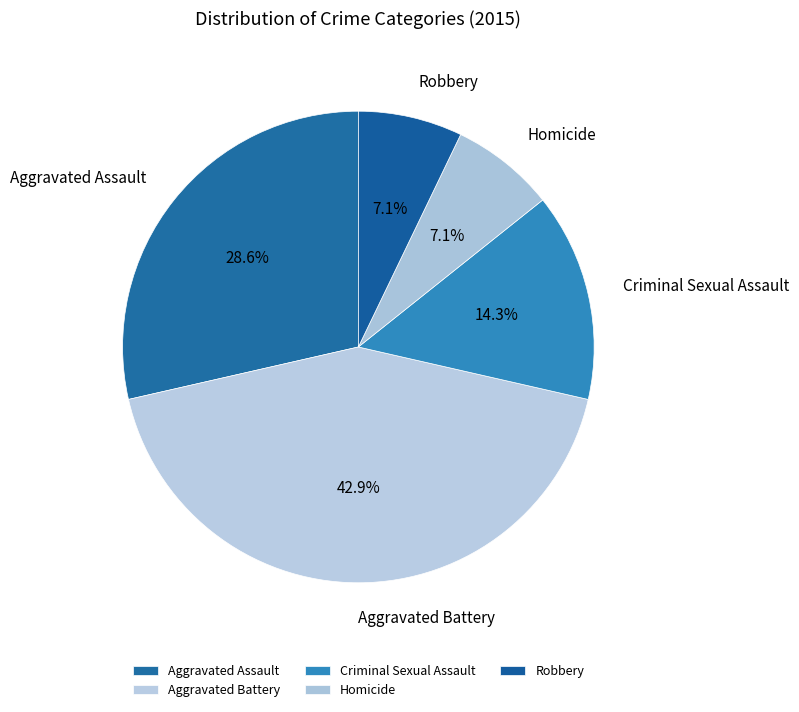

The Aggravated Assault slice represents 29% of the pie. True or false?

True